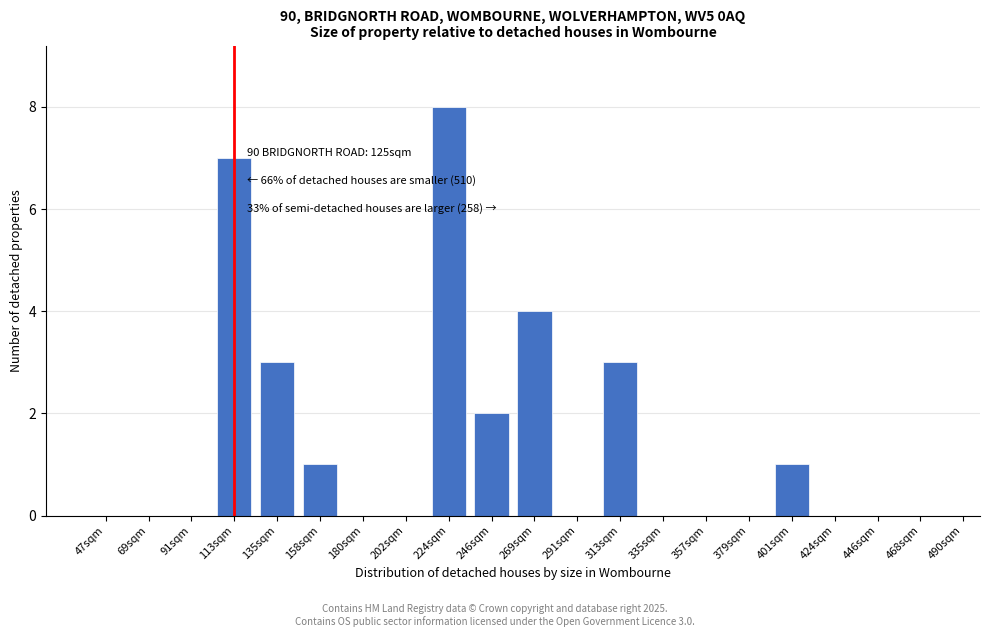

Reading left to right, what are all the values shown in this chart?

47sqm=0	69sqm=0	91sqm=0	113sqm=7	135sqm=3	158sqm=1	180sqm=0	202sqm=0	224sqm=8	246sqm=2	269sqm=4	291sqm=0	313sqm=3	335sqm=0	357sqm=0	379sqm=0	401sqm=1	424sqm=0	446sqm=0	468sqm=0